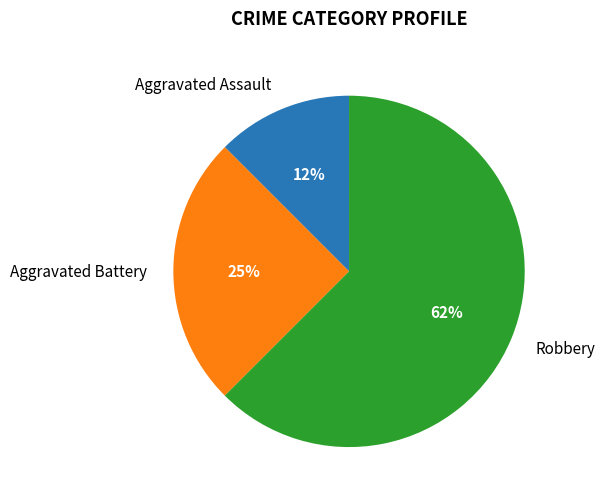

To the nearest percent, what percentage of the pie is Aggravated Battery?

25%